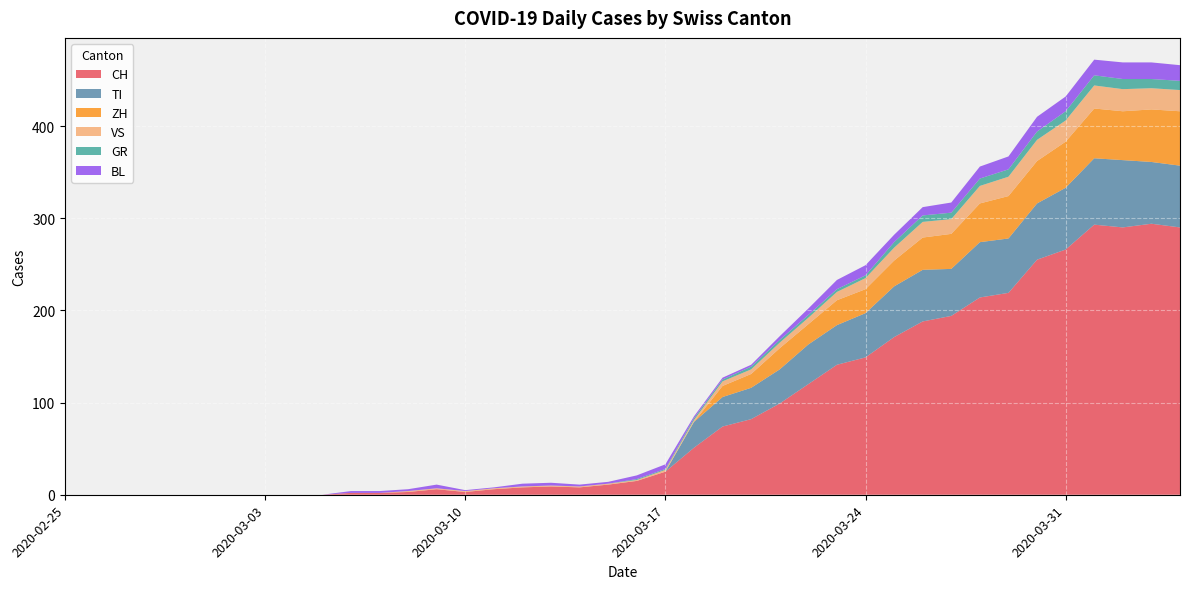

Reading right to left, what are all the values shown in this chart?

CH: 290	294	290	293	266	255	219	214	194	188	171	149	141	120	99	82	74	51	25	15	11	8	9	8	6	3	6	3	2	2	0	0	0	0	0	0	0	0	0	0
GR: 10	10	11	11	10	9	8	8	7	7	6	3	3	3	3	3	2	2	1	1	0	0	0	0	0	0	0	0	0	0	0	0	0	0	0	0	0	0	0	0
VS: 23	23	24	25	23	23	21	19	16	17	14	12	9	7	6	5	5	2	2	1	1	1	1	1	1	1	1	1	0	0	0	0	0	0	0	0	0	0	0	0
TI: 67	67	73	72	67	61	59	60	51	56	55	48	43	43	37	34	32	28	0	0	0	0	0	0	0	0	0	0	0	0	0	0	0	0	0	0	0	0	0	0
BL: 17	18	18	17	16	16	14	13	11	9	8	11	10	7	4	2	2	2	5	4	2	2	3	3	1	1	4	2	2	2	0	0	0	0	0	0	0	0	0	0
ZH: 59	57	53	54	50	46	46	42	38	35	28	26	27	22	23	15	12	0	0	0	0	0	0	0	0	0	0	0	0	0	0	0	0	0	0	0	0	0	0	0